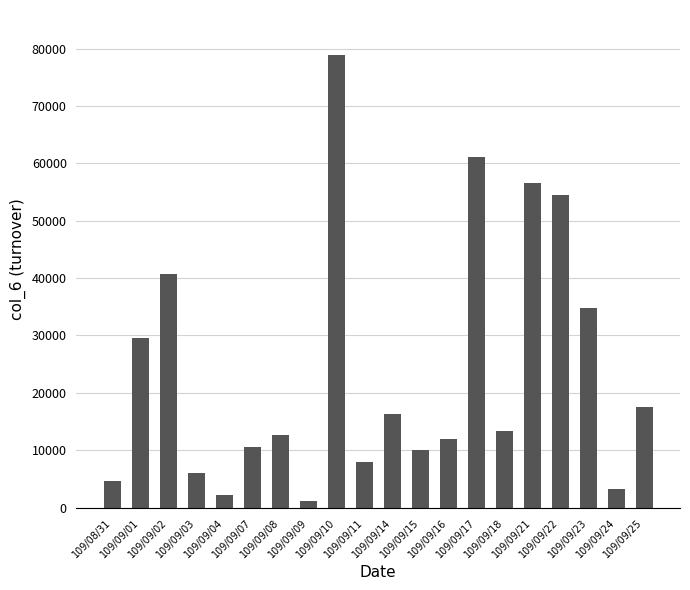

Reading left to right, what are all the values shown in this chart?

4680	29560	40650	6010	2250	10570	12700	1230	78860	8000	16300	10000	11900	61140	13300	56580	54500	34850	3300	17510